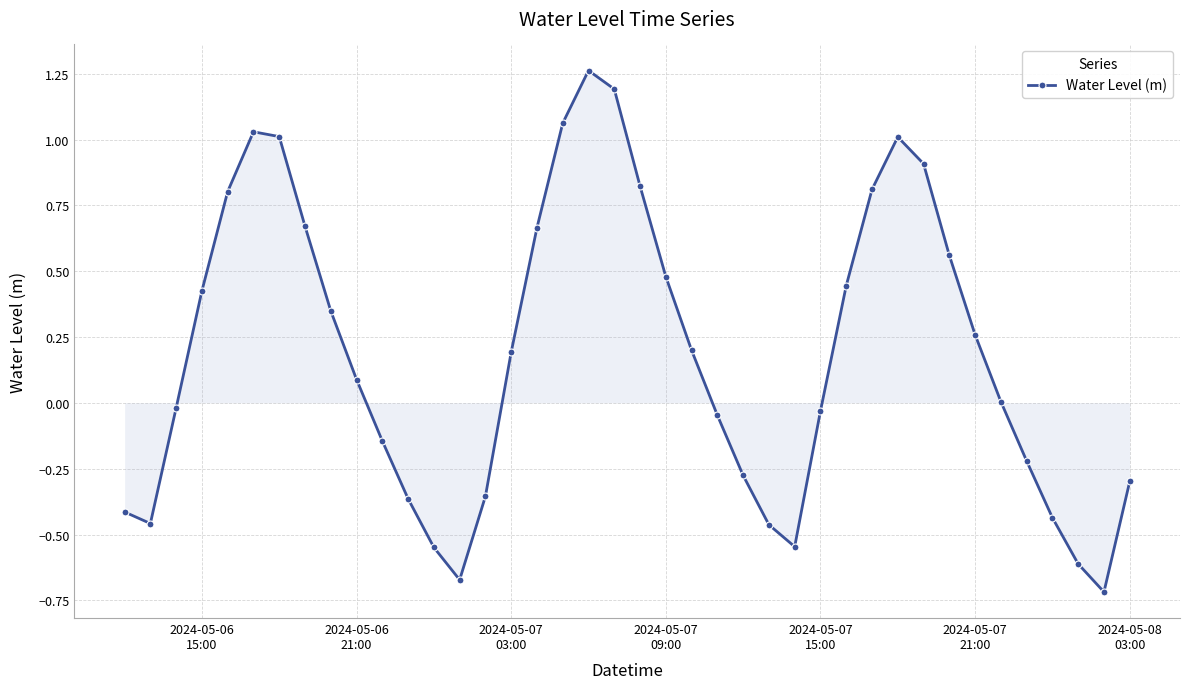

How many points are higher than both their immediate neighbors (excluding endpoints)?

3